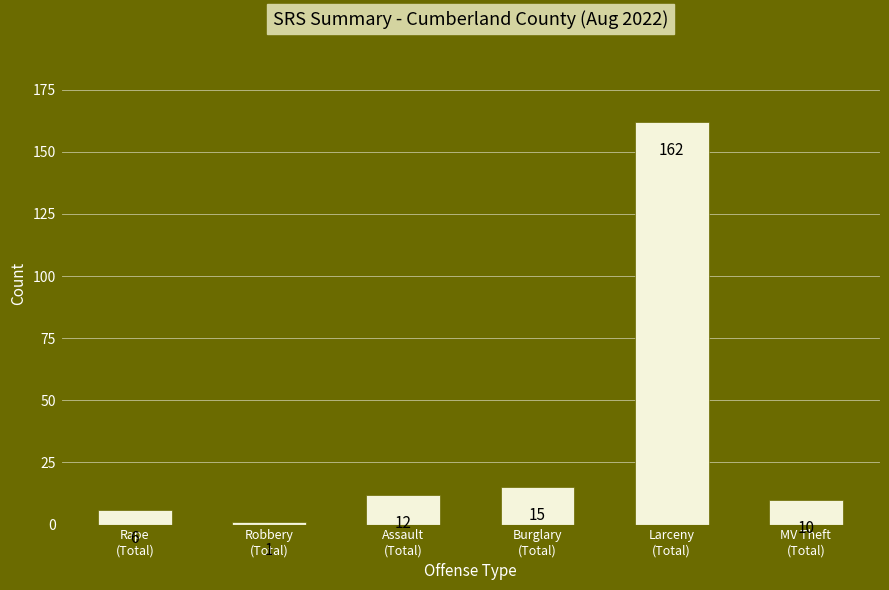

Reading left to right, what are all the values shown in this chart?

6	1	12	15	162	10